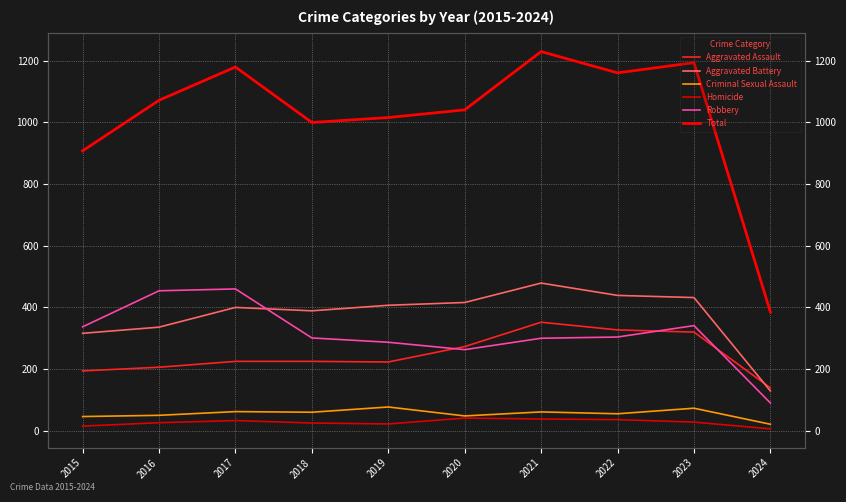

Rank the categories by Total value from lowest to highest.

2024, 2015, 2018, 2019, 2020, 2016, 2022, 2017, 2023, 2021